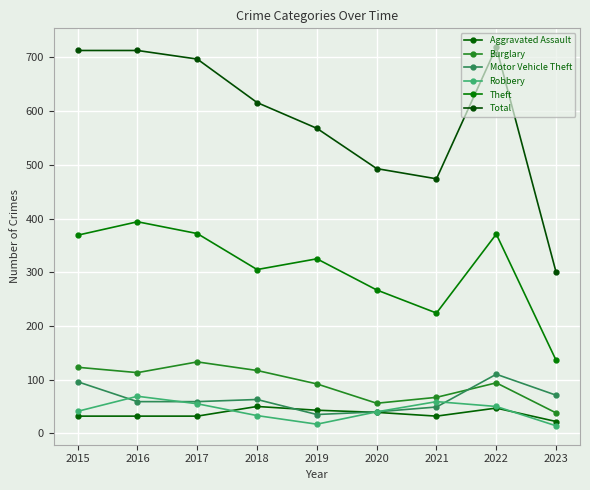

Is this an area chart (filled region under the line)?

No